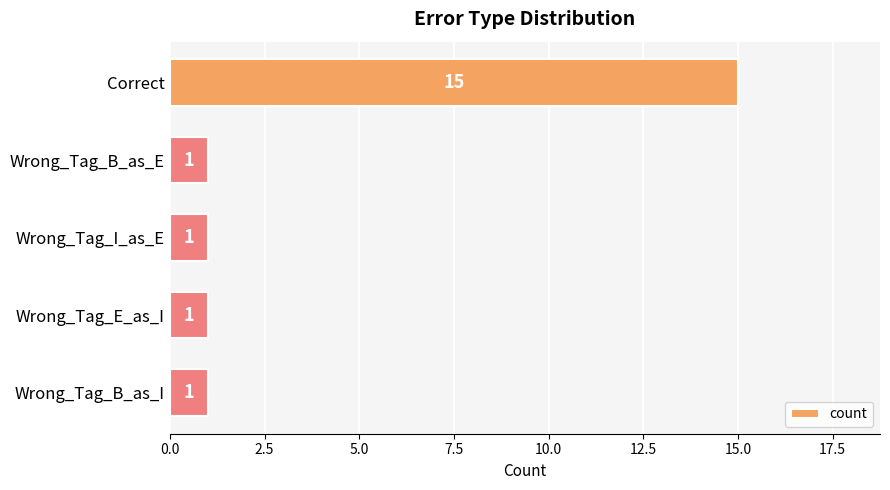

The chart shows a value of 15 at Correct. True or false?

True